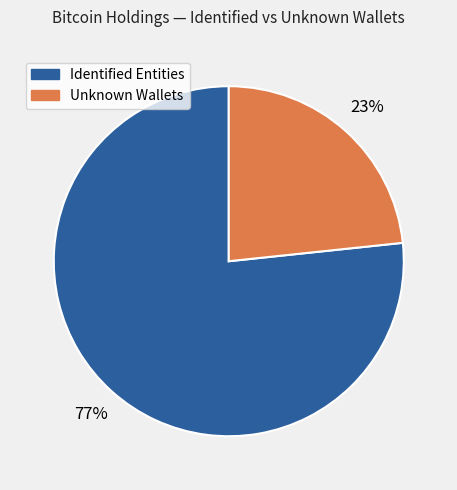

Is there any slice that represents more than half of the pie?

Yes